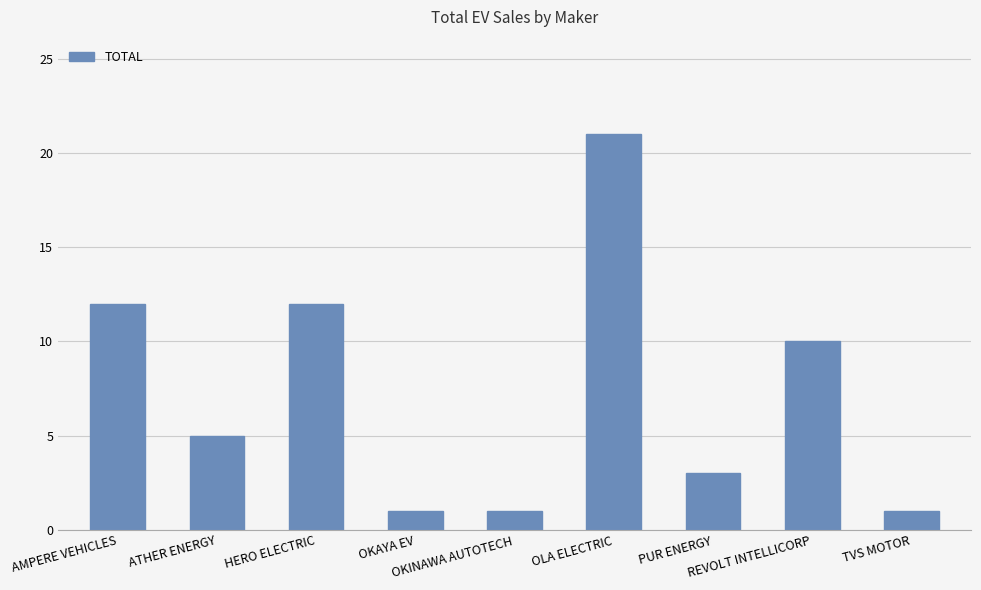

Reading left to right, extract all data points from this chart.

AMPERE VEHICLES=12	ATHER ENERGY=5	HERO ELECTRIC=12	OKAYA EV=1	OKINAWA AUTOTECH=1	OLA ELECTRIC=21	PUR ENERGY=3	REVOLT INTELLICORP=10	TVS MOTOR=1